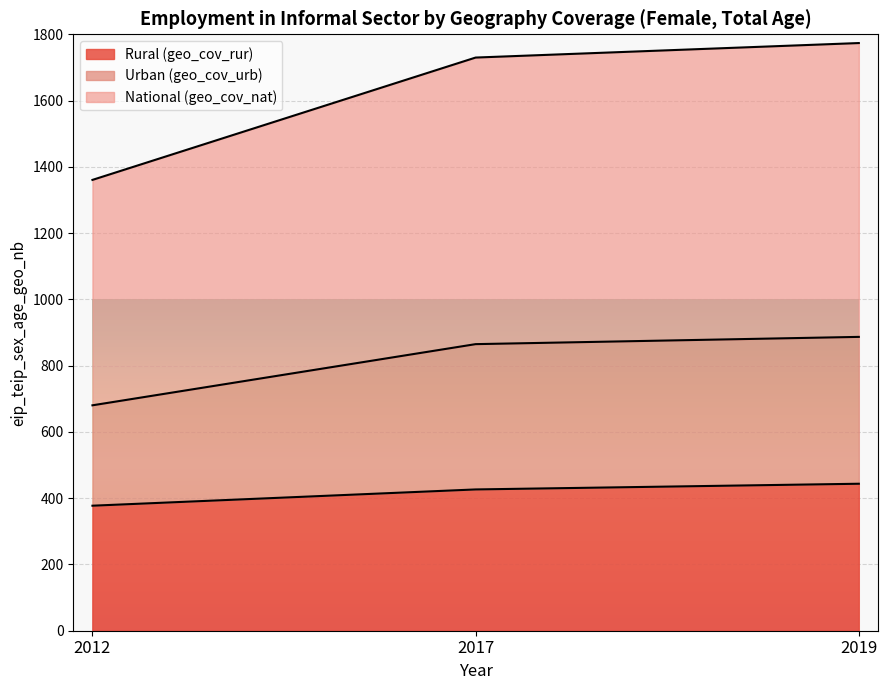

What value does the Urban (geo_cov_urb) series have at 2017?

864.9